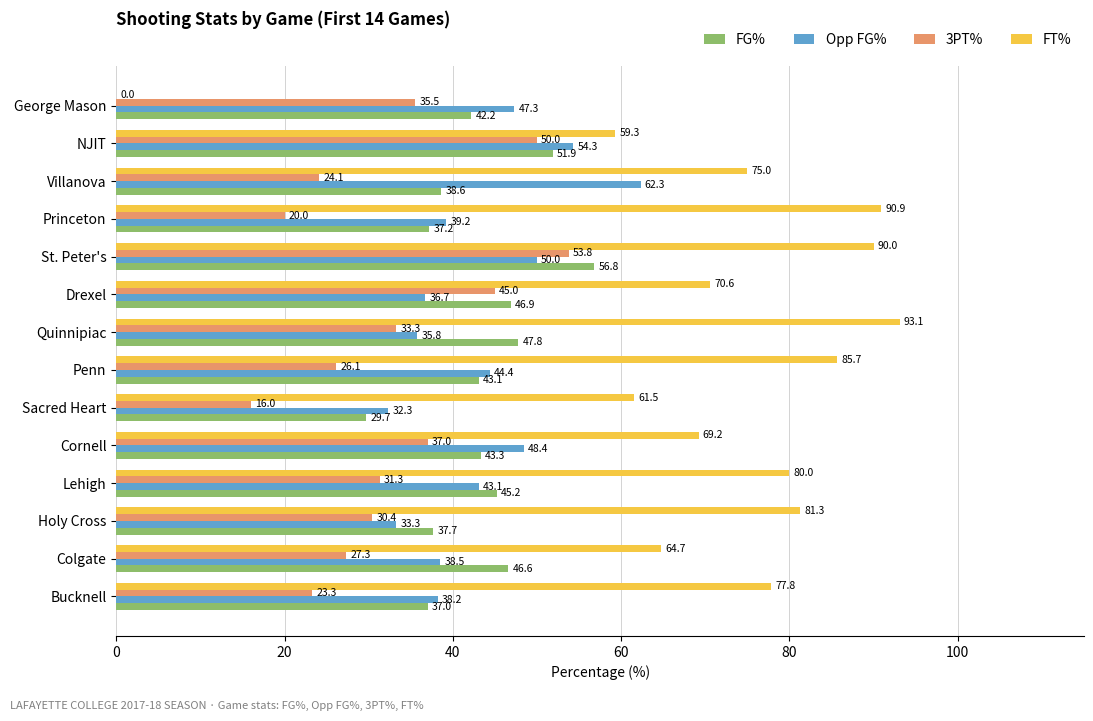

At which label is 3PT% closest to 34?

Quinnipiac